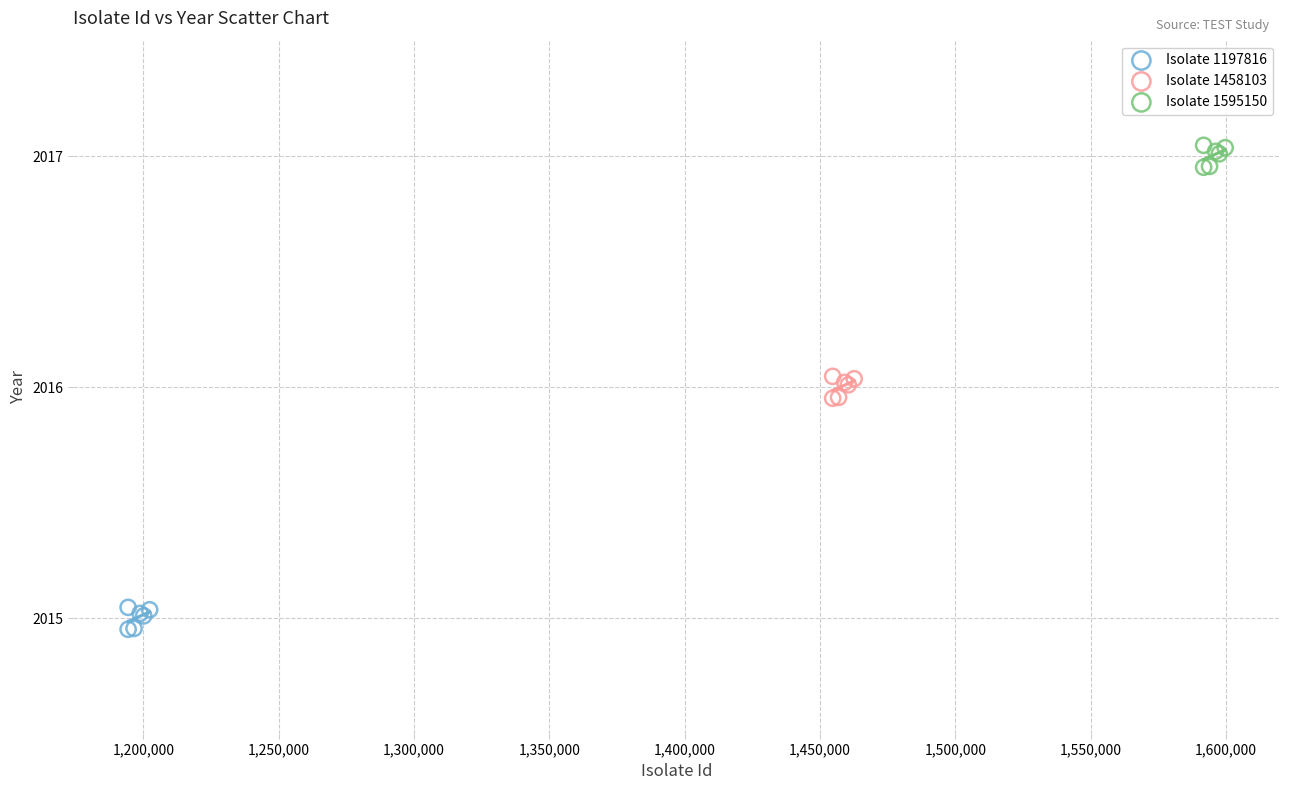

Which series reaches the maximum Y coordinate?

Isolate 1595150